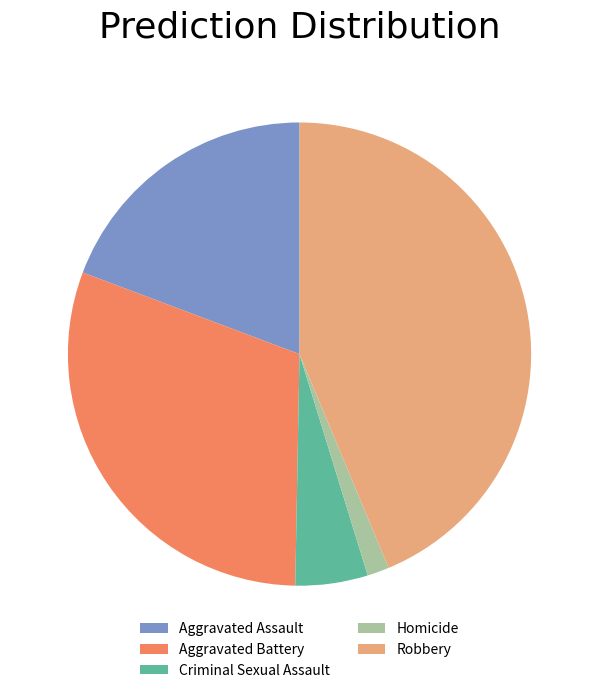

The Aggravated Battery slice represents 30% of the pie. True or false?

True